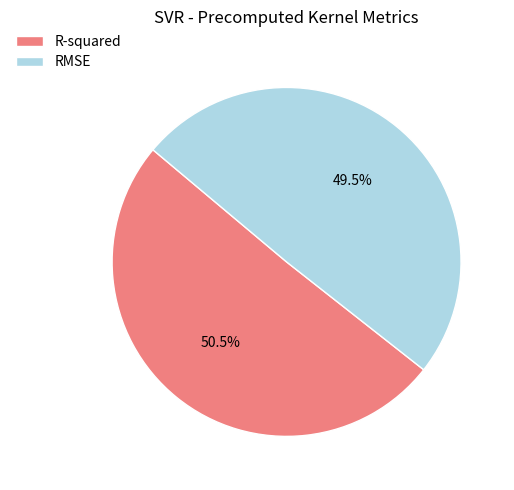

Which category has the smallest portion of the pie?

RMSE